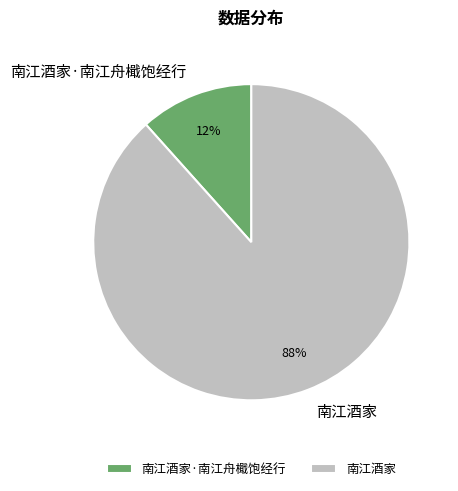

Which slice is the largest?

南江酒家